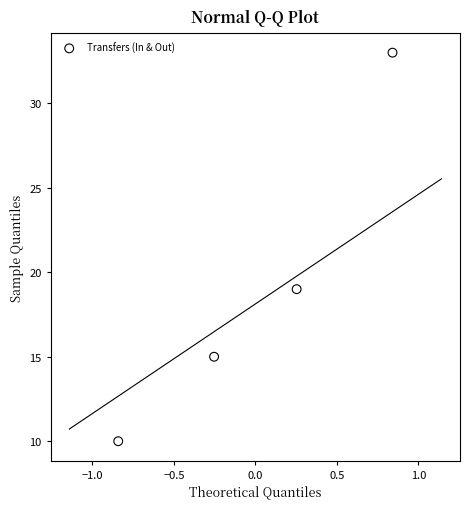

What Y value in the scatter plot is closest to 21?

19